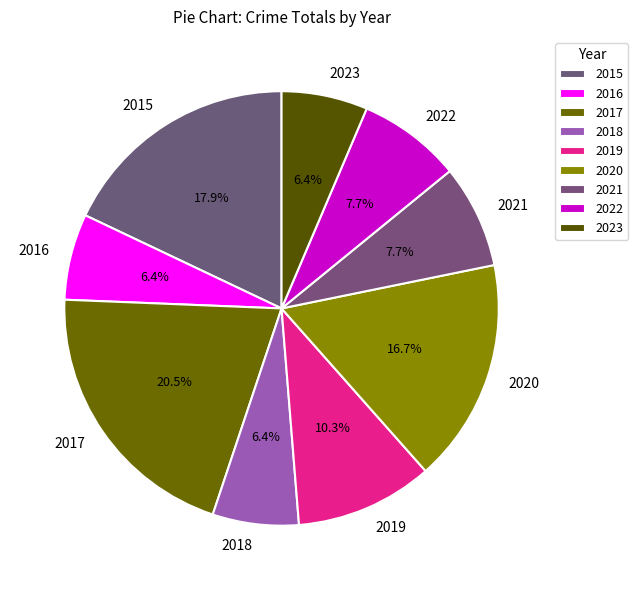

Count the number of slices in the pie.

9